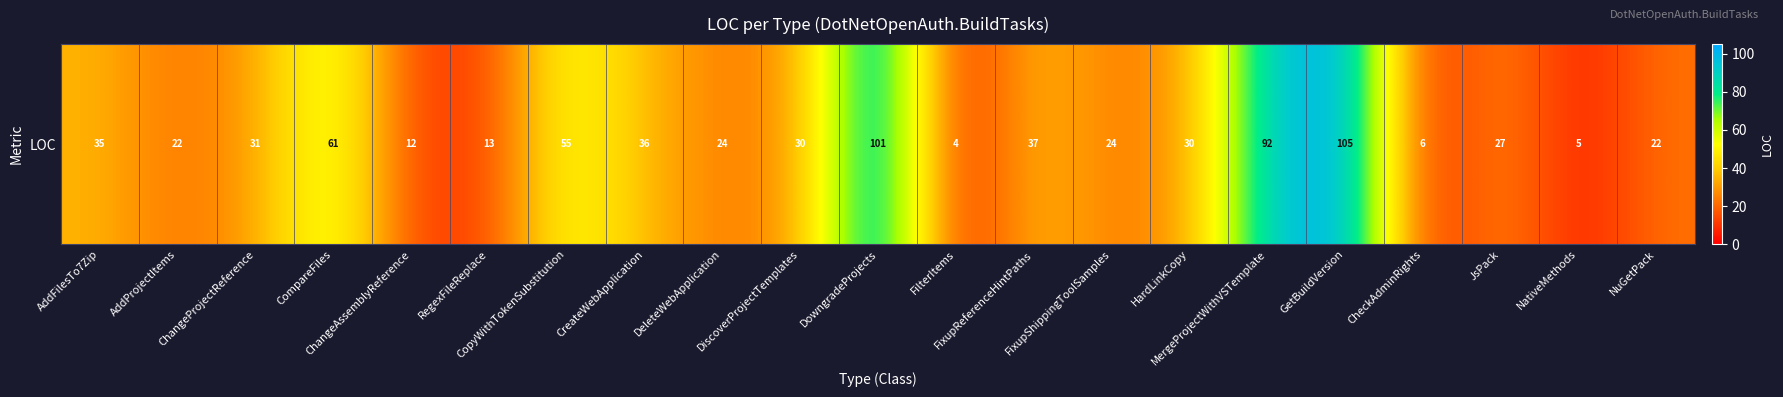

What is the change in value from FixupShippingToolSamples to NativeMethods?

-19